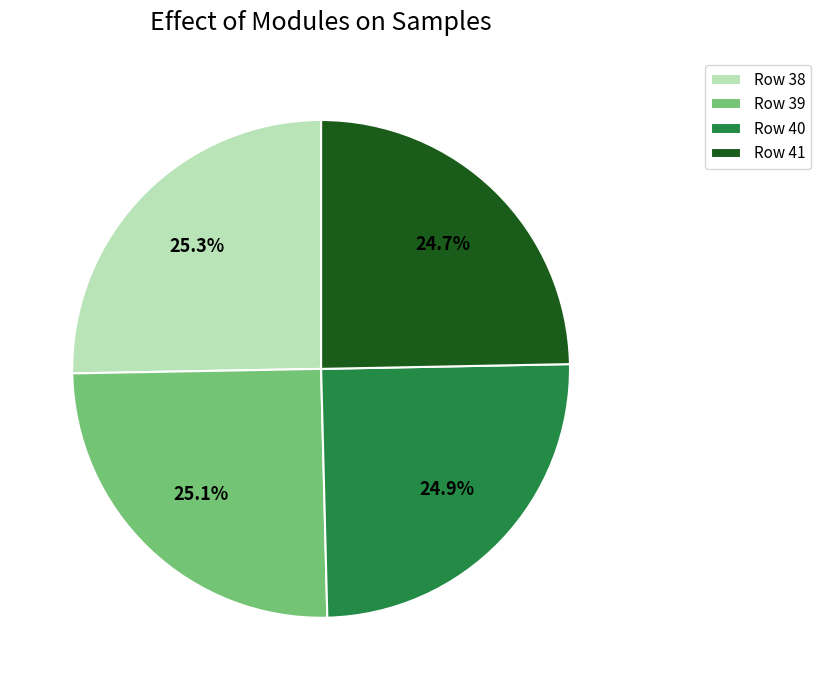

Which has a higher value, Row 41 or Row 38?

Row 38